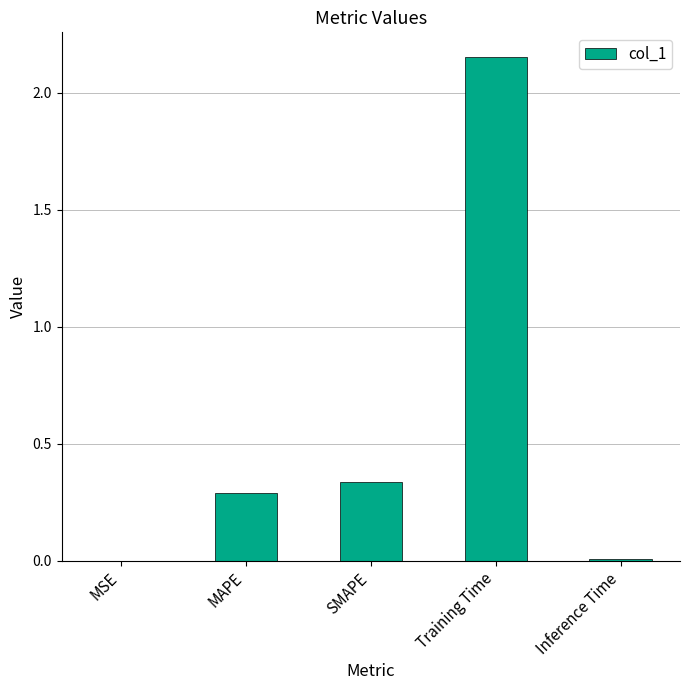

What is the sum of all values?

2.8